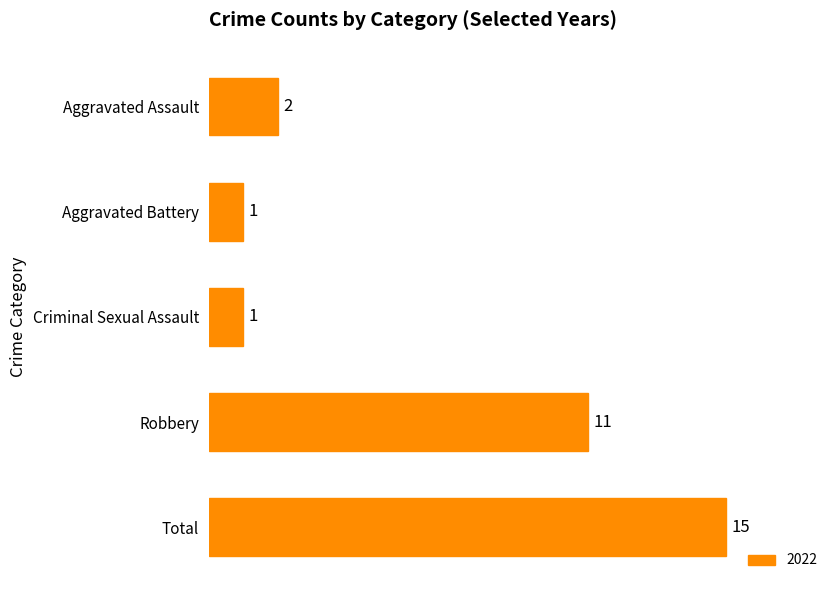

Reading top to bottom, extract all data points from this chart.

2	1	1	11	15